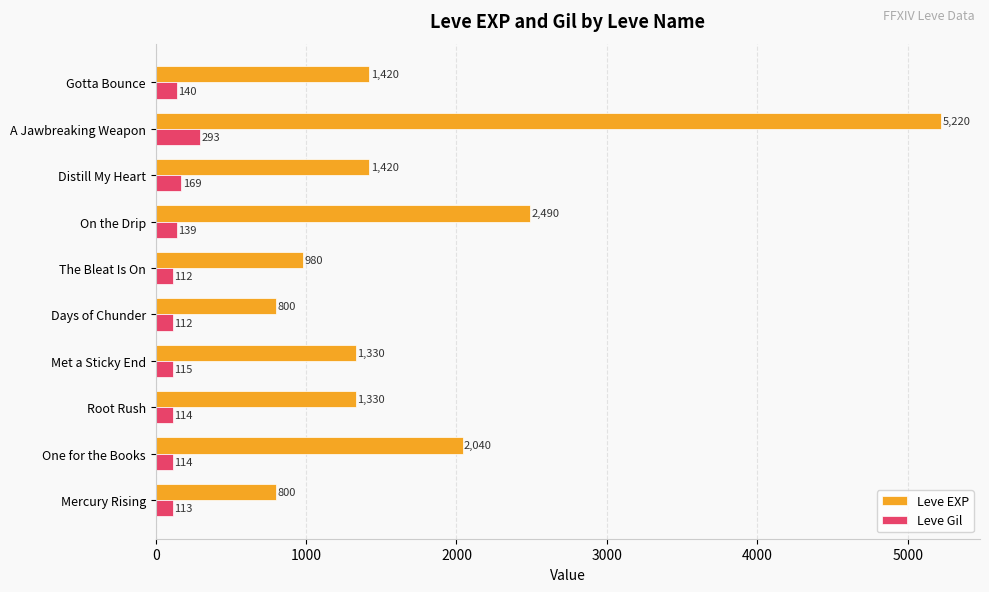

Which series has the largest range (max minus min)?

Leve EXP